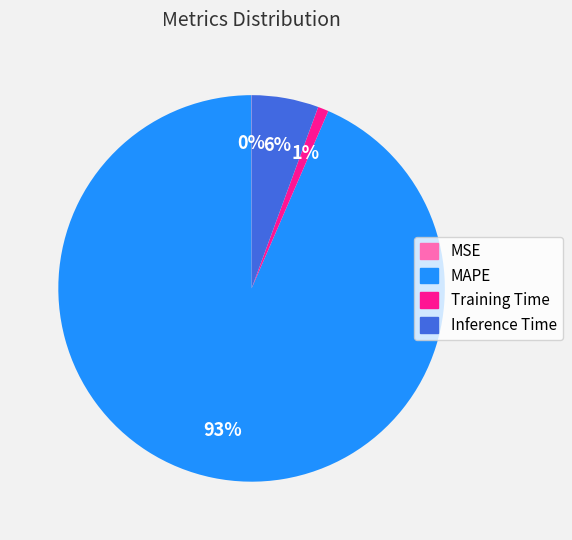

The MAPE slice represents 80% of the pie. True or false?

False